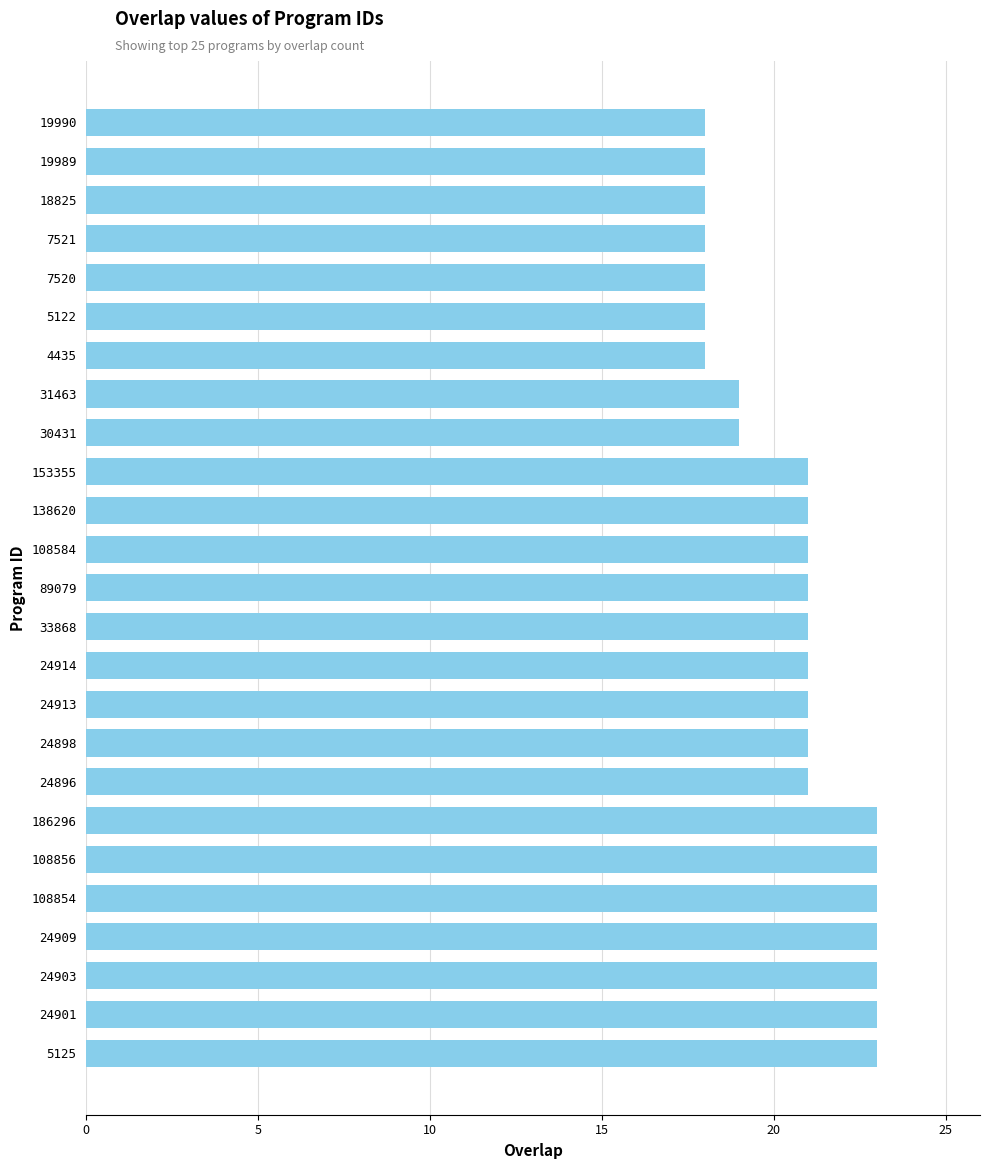

The value at 4435 is 18. True or false?

True